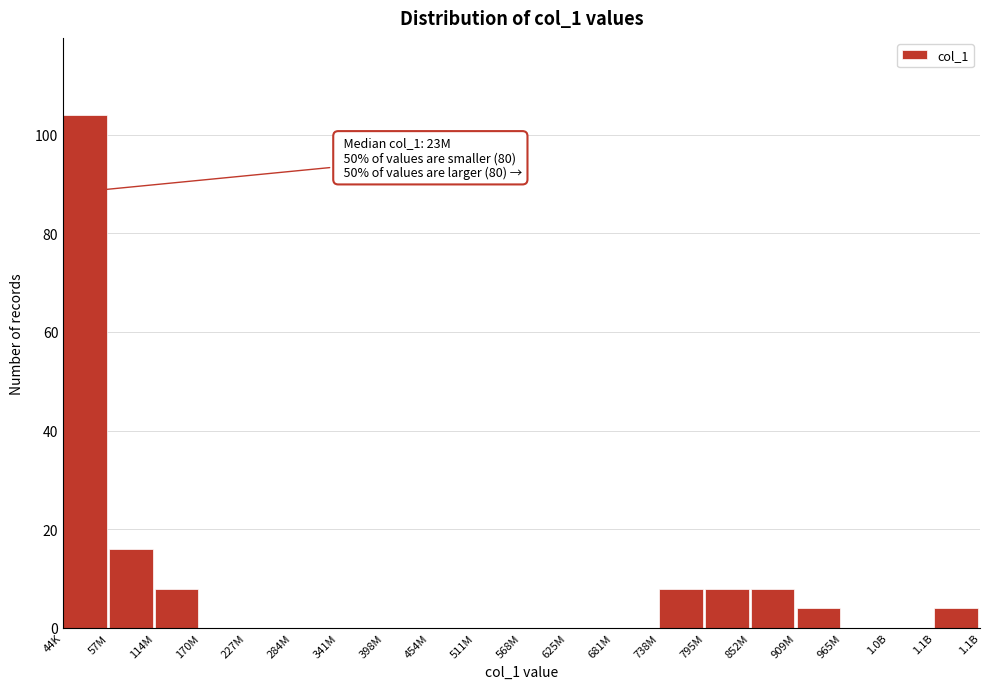

Reading left to right, list all the values displayed in this chart.

44K=104	57M=16	114M=8	170M=0	227M=0	284M=0	341M=0	398M=0	454M=0	511M=0	568M=0	625M=0	681M=0	738M=8	795M=8	852M=8	909M=4	965M=0	1.0B=0	1.1B=4